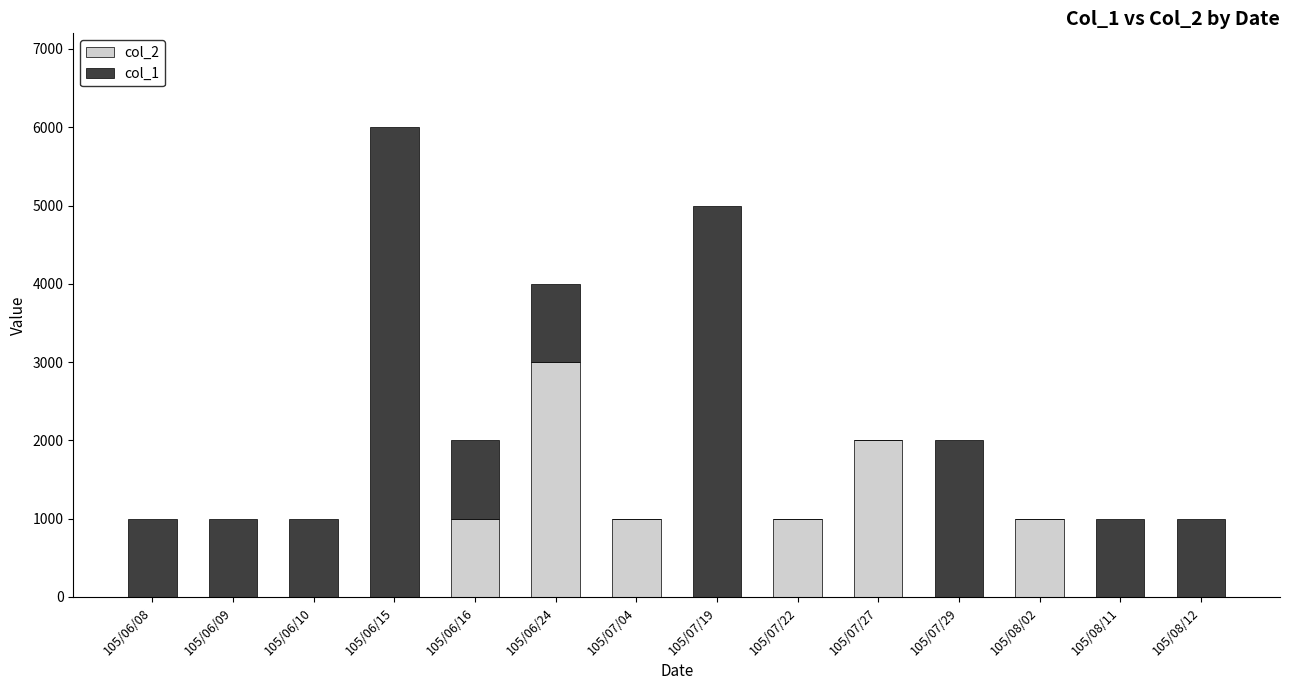

At which label does col_2 reach its peak?

105/06/24